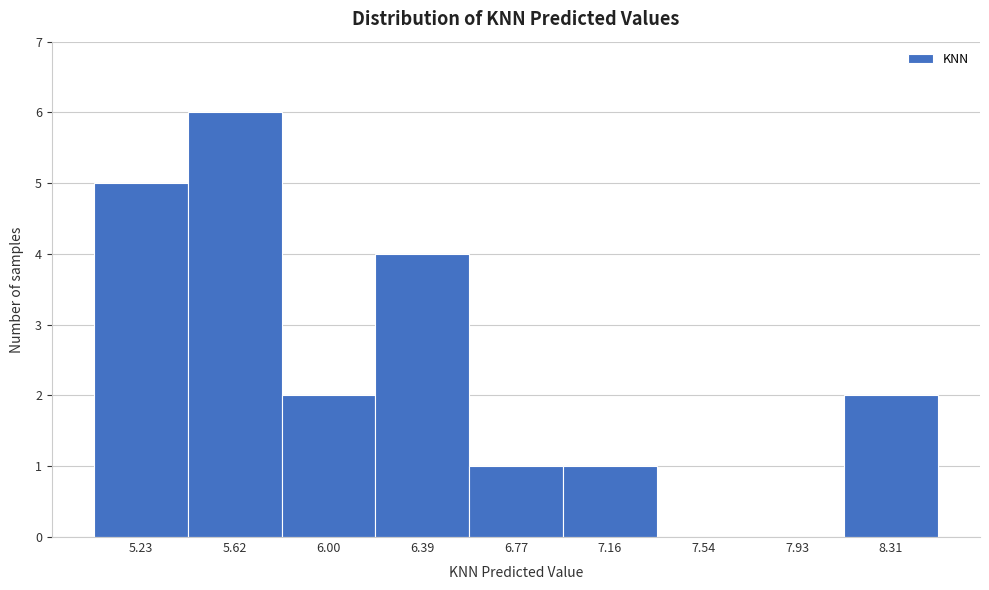

How tall is the bar that spans 6.20 to 6.60 on the x-axis? Neither the bar edges nor the heights are printed on the chart, so give them approximately, as read against the axes.

4